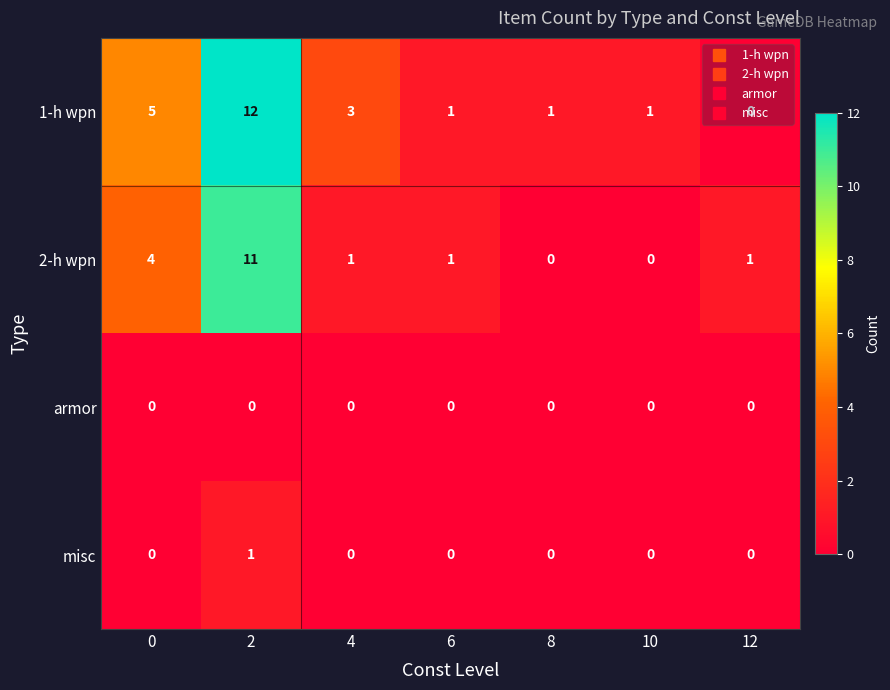

List the series in order of their peak value, highest first.

1-h wpn, 2-h wpn, misc, armor